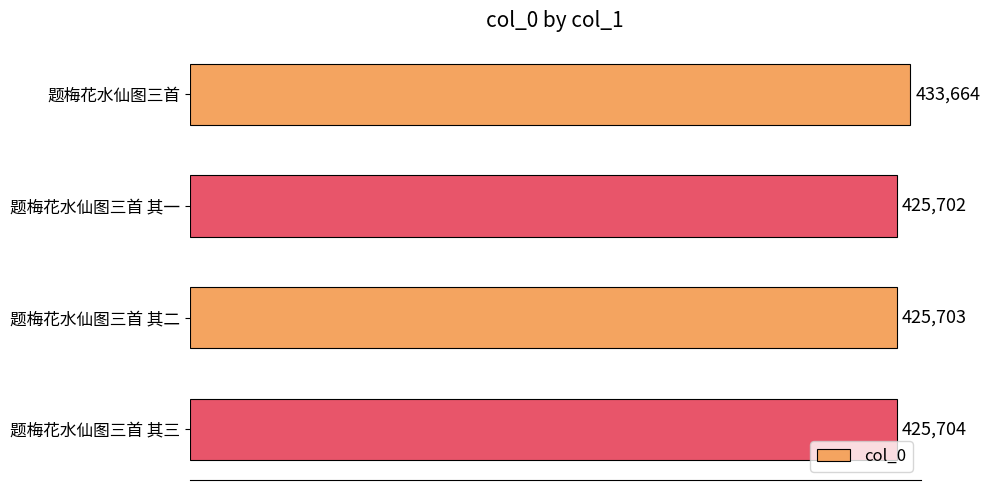

What is the difference between the values at 题梅花水仙图三首 and 题梅花水仙图三首 其三?

7960